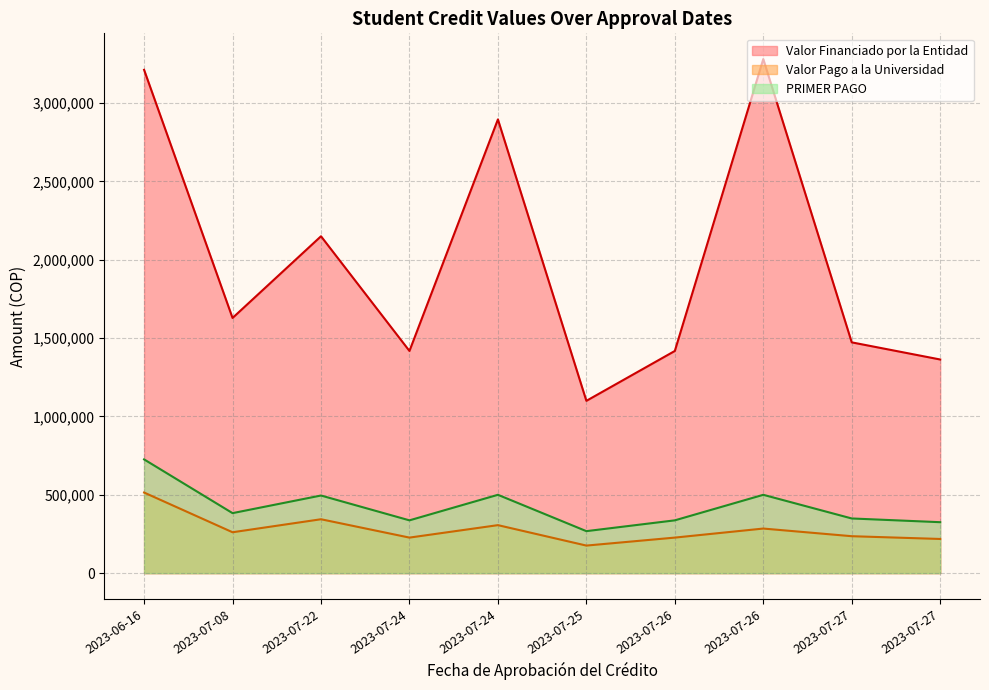

What are all the series names shown in the legend?

Valor Financiado por la Entidad, Valor Pago a la Universidad, PRIMER PAGO